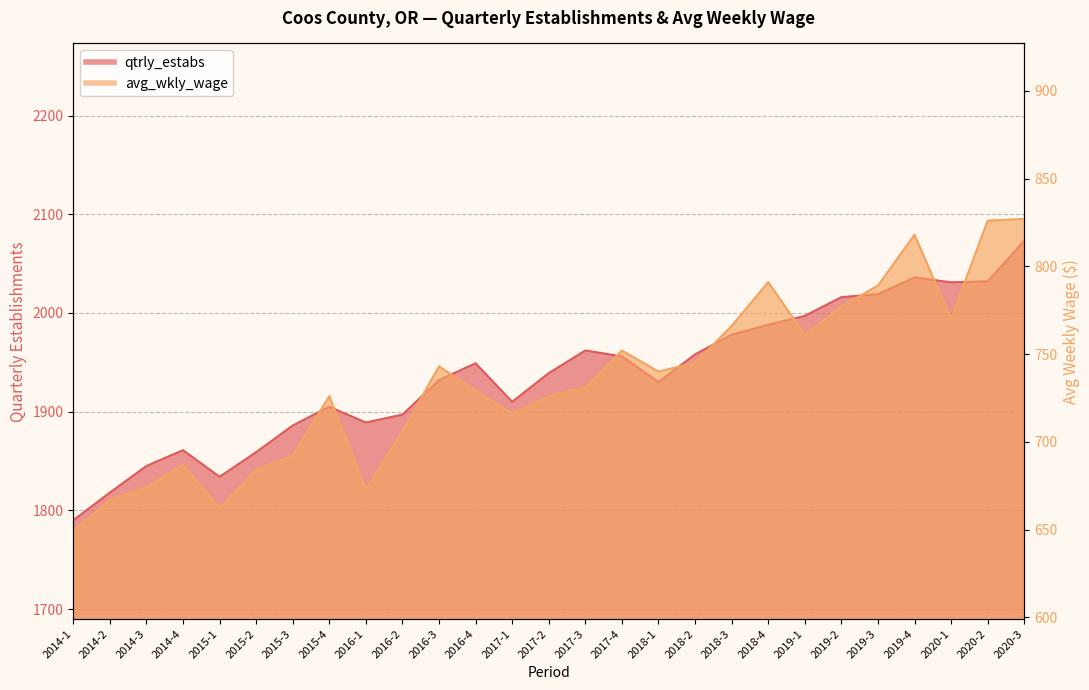

Which series has the largest range (max minus min)?

qtrly_estabs